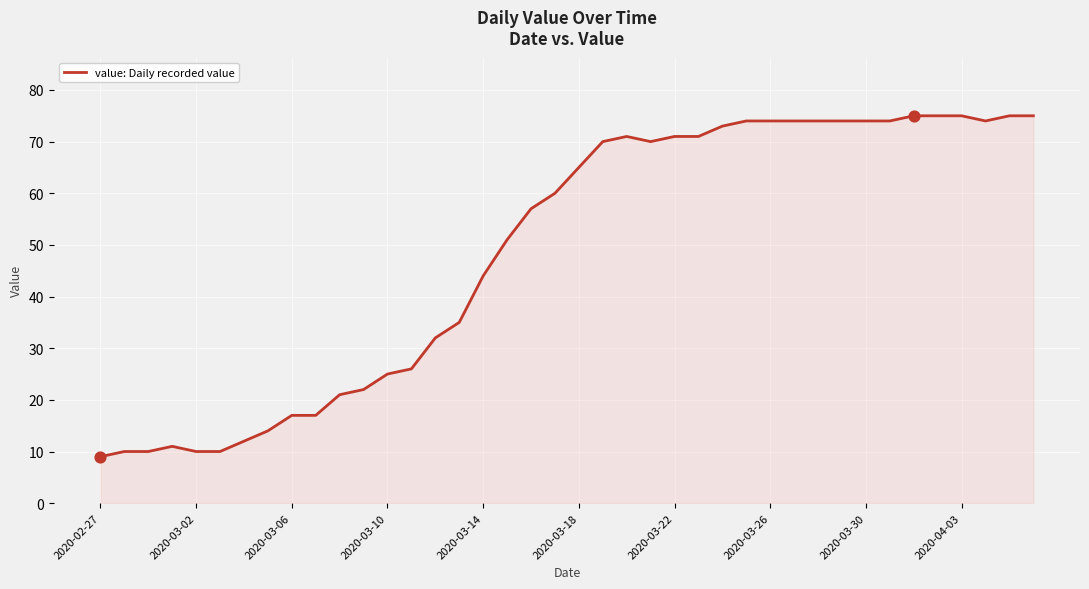

What is the greatest value displayed?

75